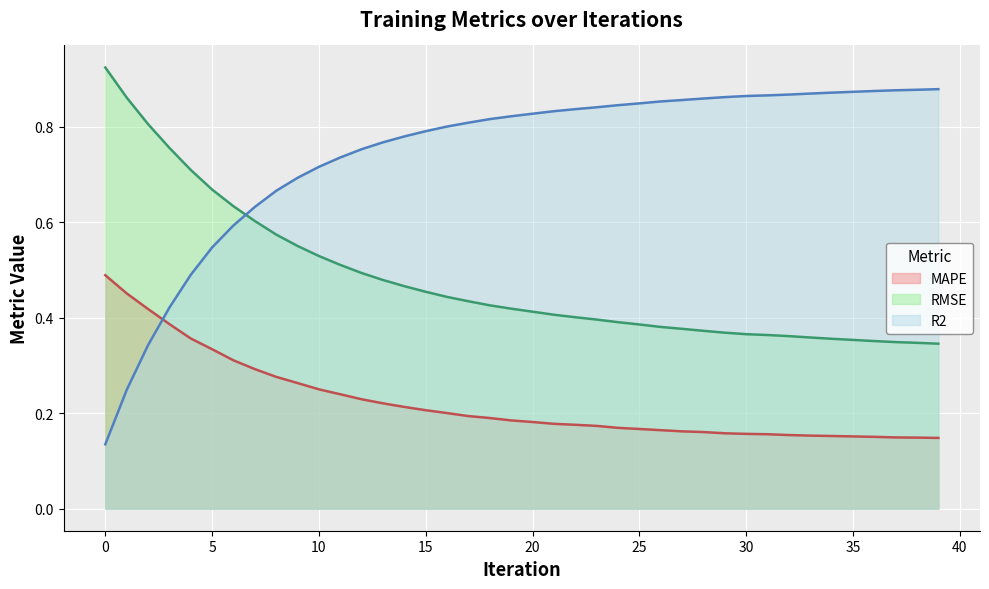

At 13, list the series in order from largest to smallest.

R2, RMSE, MAPE